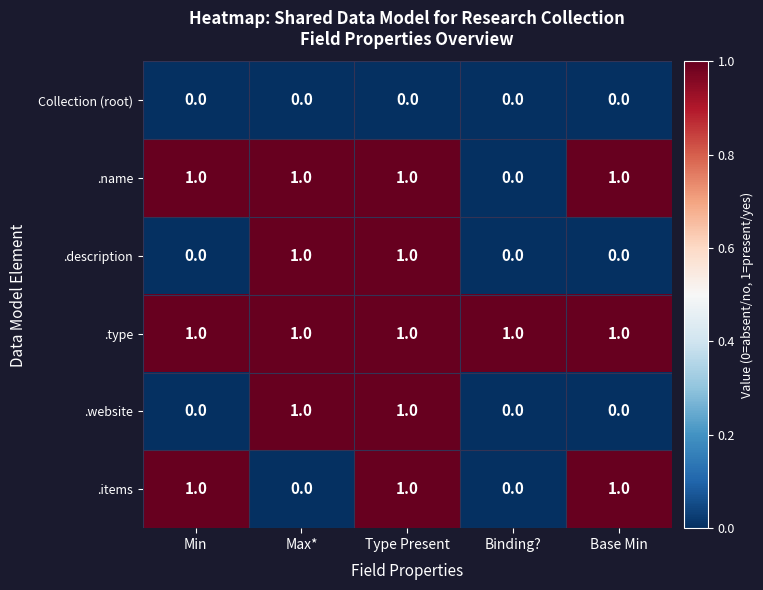

How many distinct data groups are displayed?

6